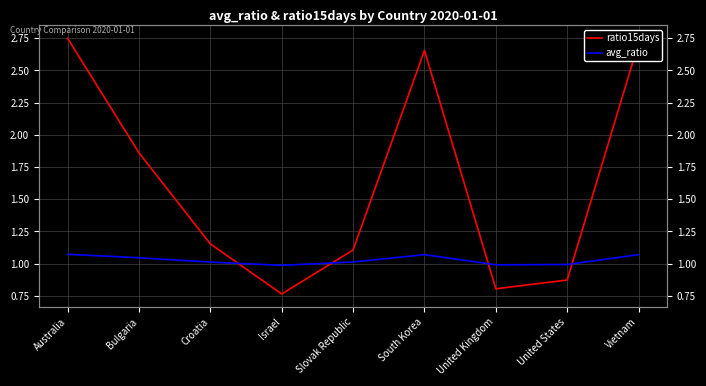

True or false: ratio15days and avg_ratio intersect in this chart.

True